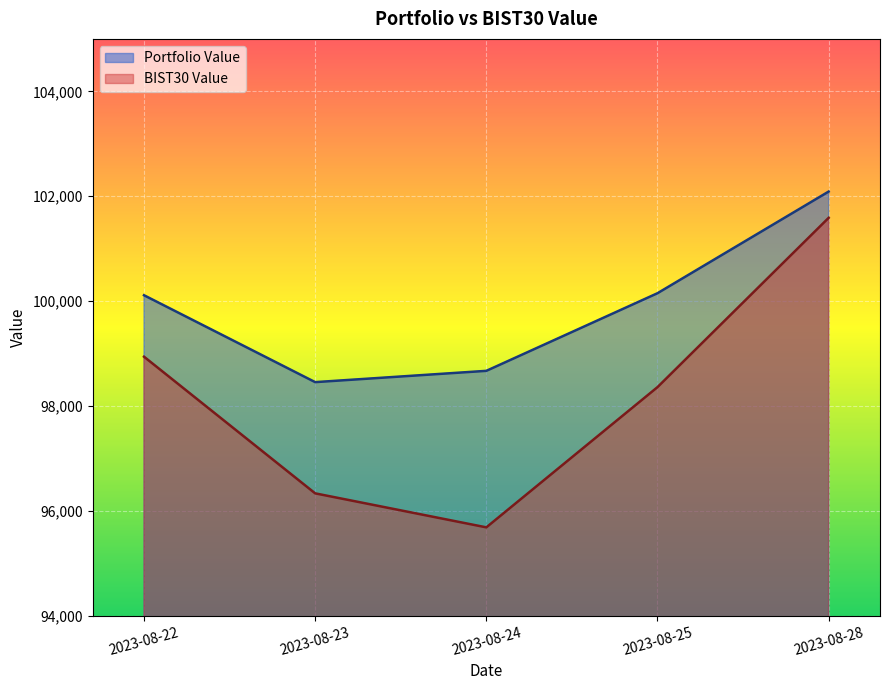

What is the value of the BIST30 Value point at the 3rd from the left?

95685.1